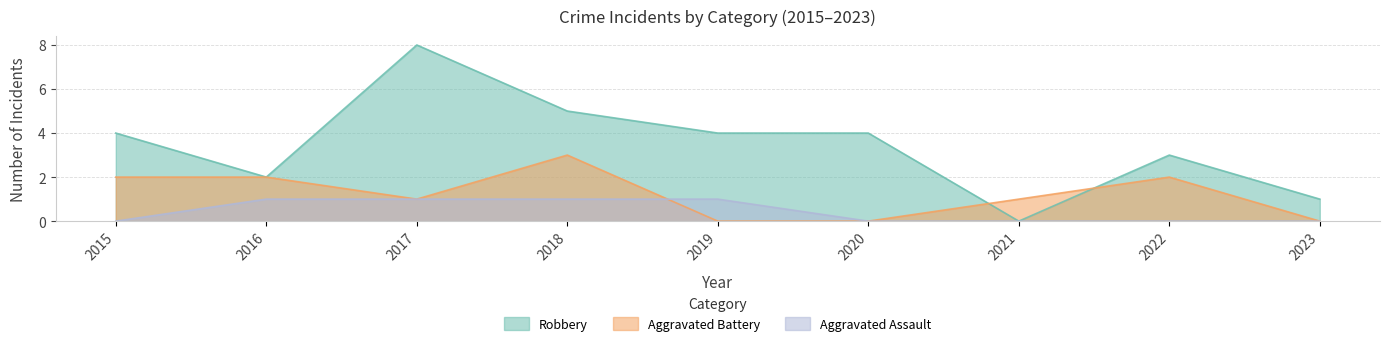

Which has a higher value, 2021 or 2015?

2015